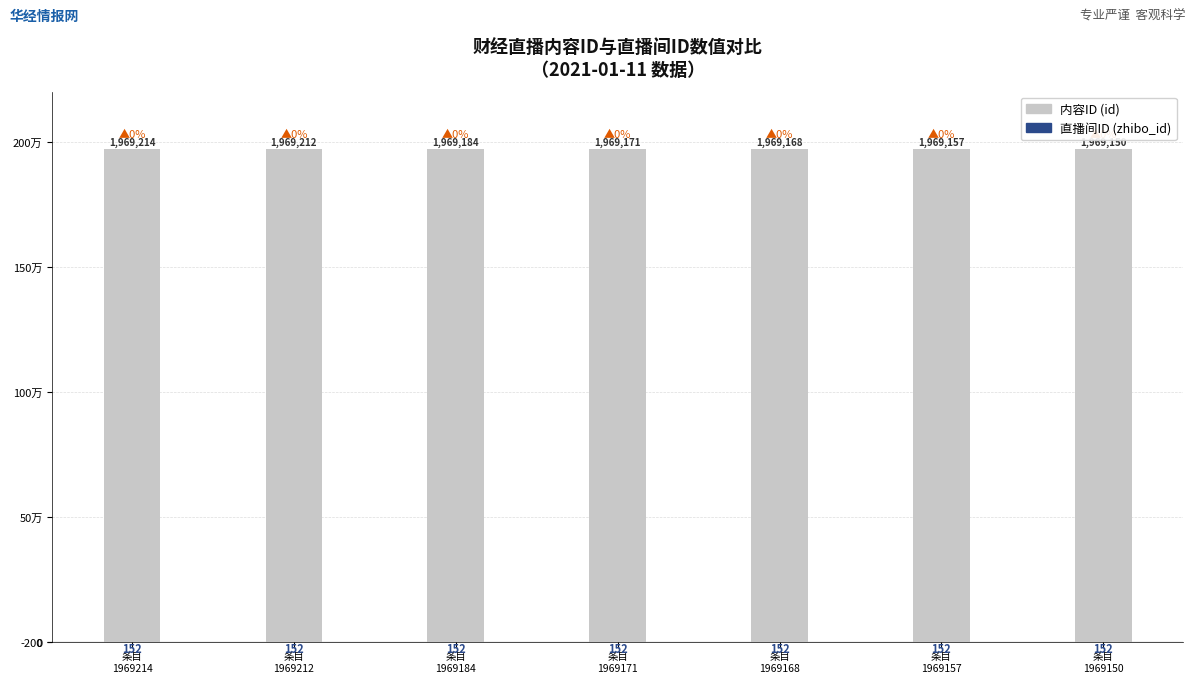

True or false: 直播间ID (zhibo_id) has a value of -216 at 条目
1969168.

False